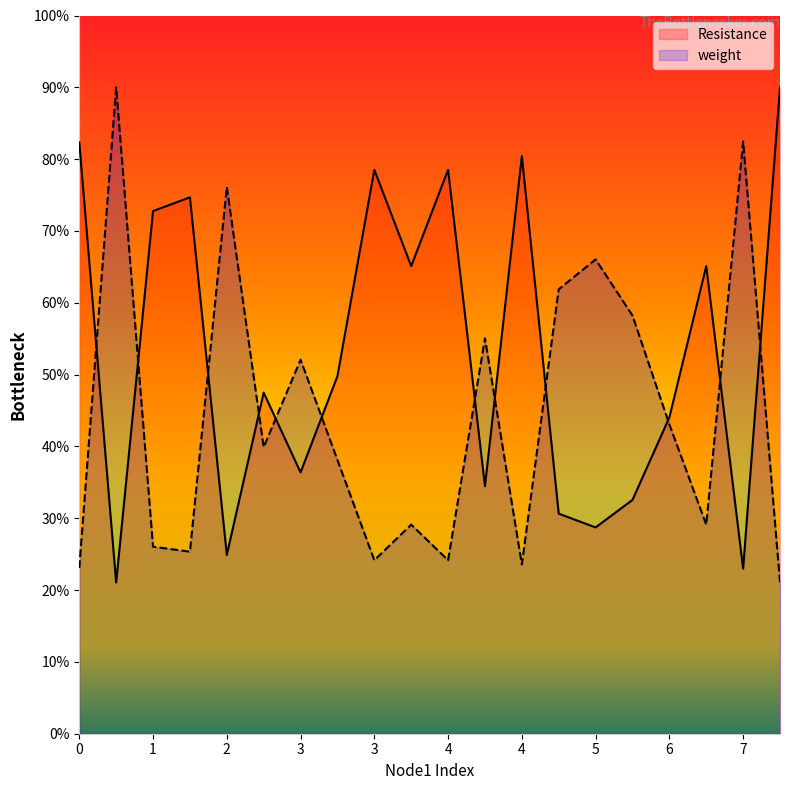

Reading left to right, list all the values displayed in this chart.

Resistance: 4.1	1.1	3.6	3.7	1.2	2.4	1.8	2.5	3.9	3.3	3.9	1.7	4.0	1.5	1.4	1.6	2.2	3.3	1.1	4.5
weight: 1.2	4.5	1.3	1.3	3.8	2.0	2.6	1.9	1.2	1.5	1.2	2.8	1.2	3.1	3.3	2.9	2.2	1.5	4.1	1.1